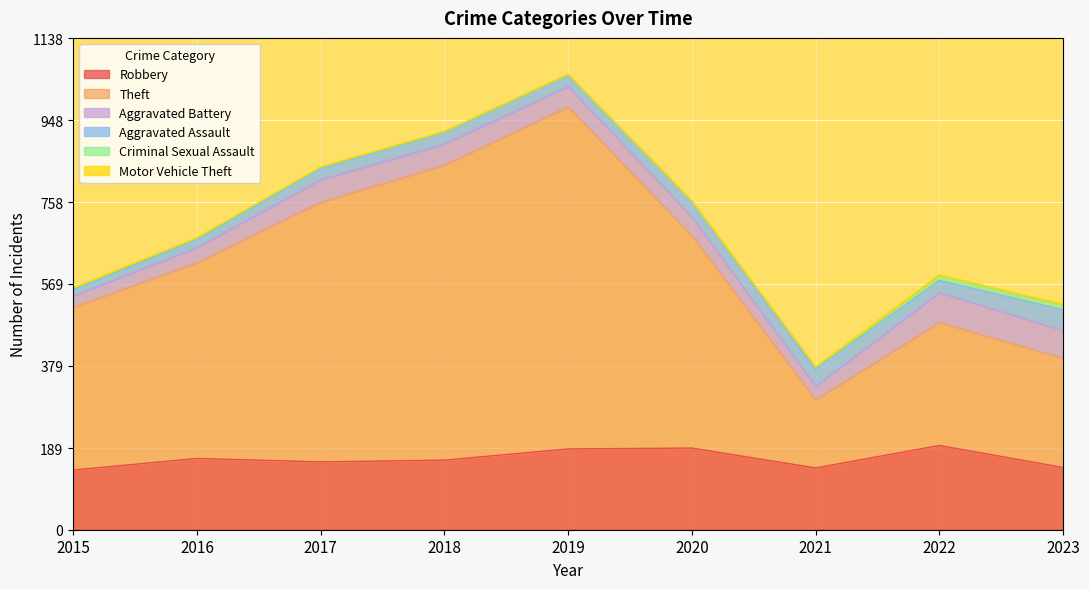

What is the value of the Aggravated Assault point at the 2nd from the left?

19